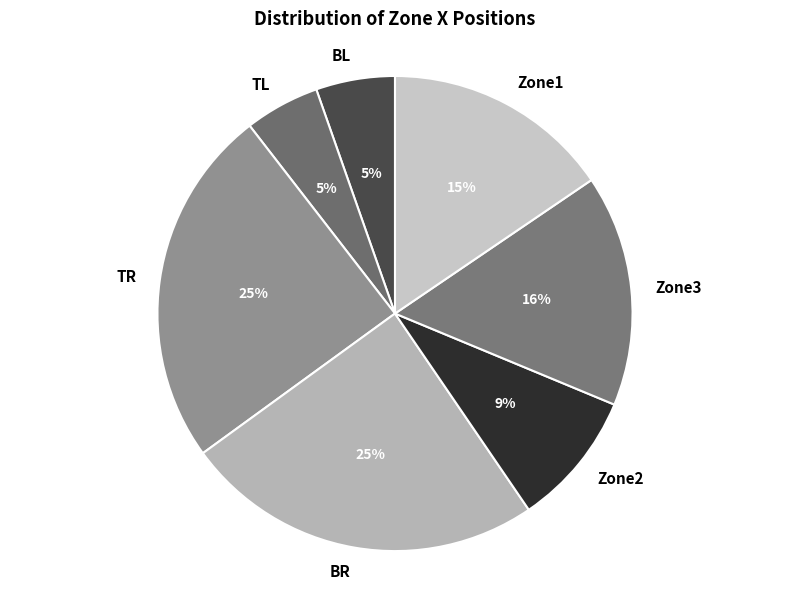

What is the ratio of the value at BR to the value at Zone3?

1.6